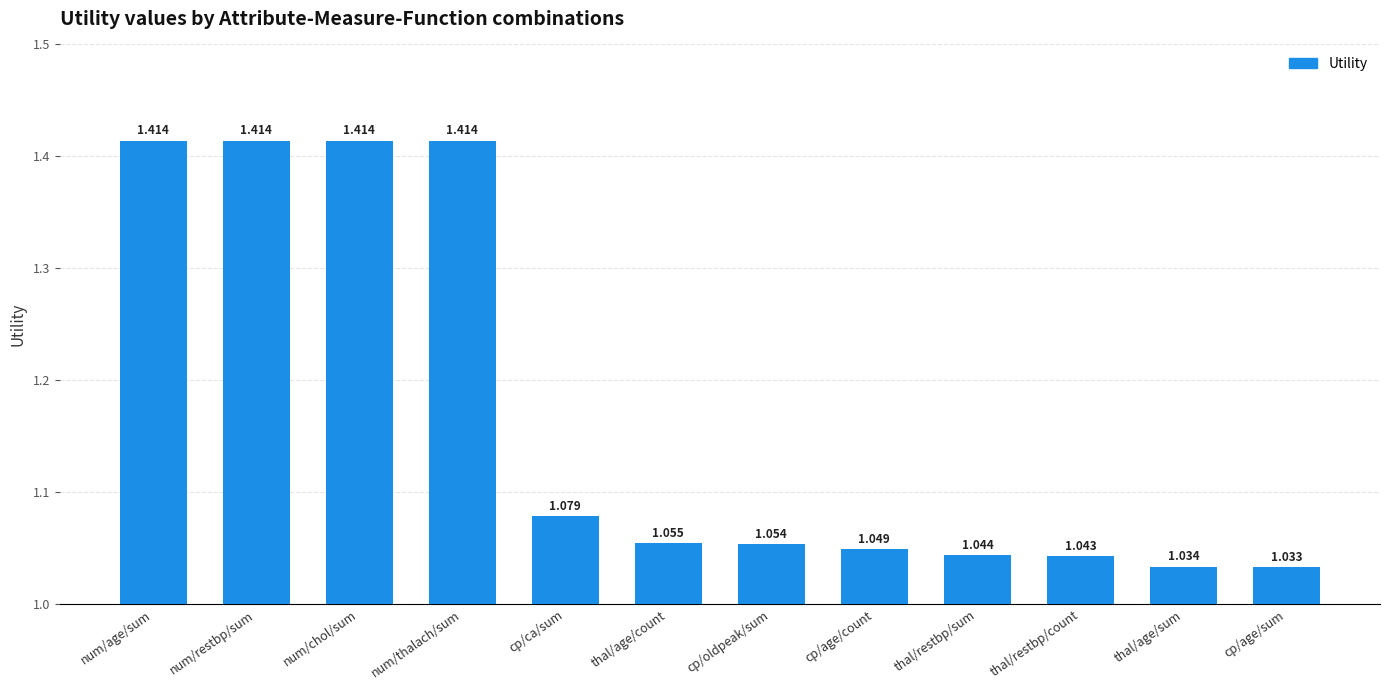

What is the difference between the maximum and minimum values?

0.4